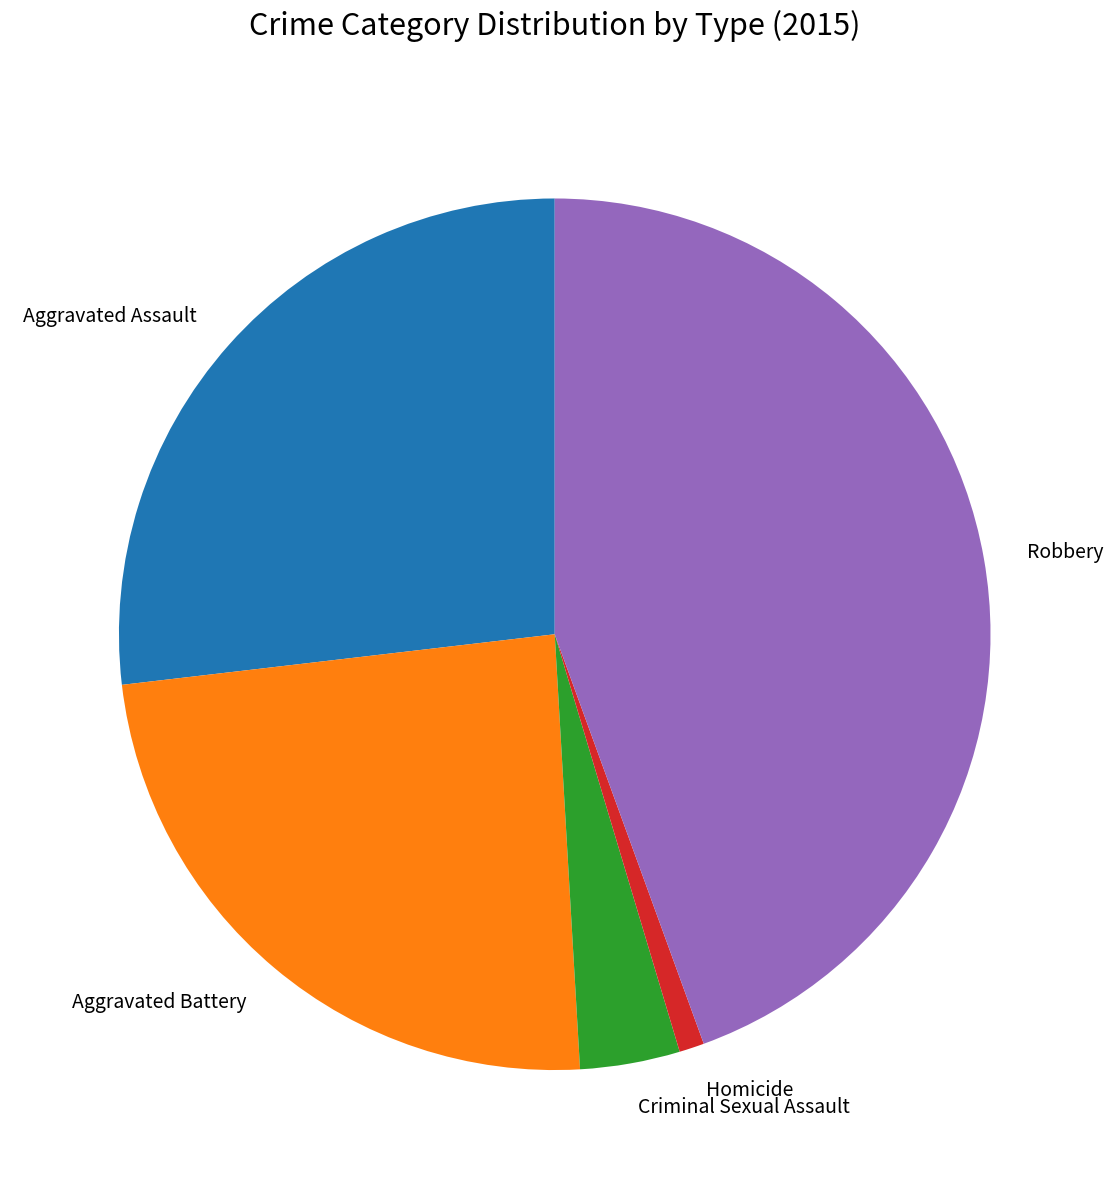

Is it true that Aggravated Battery is 24% of the pie?

True